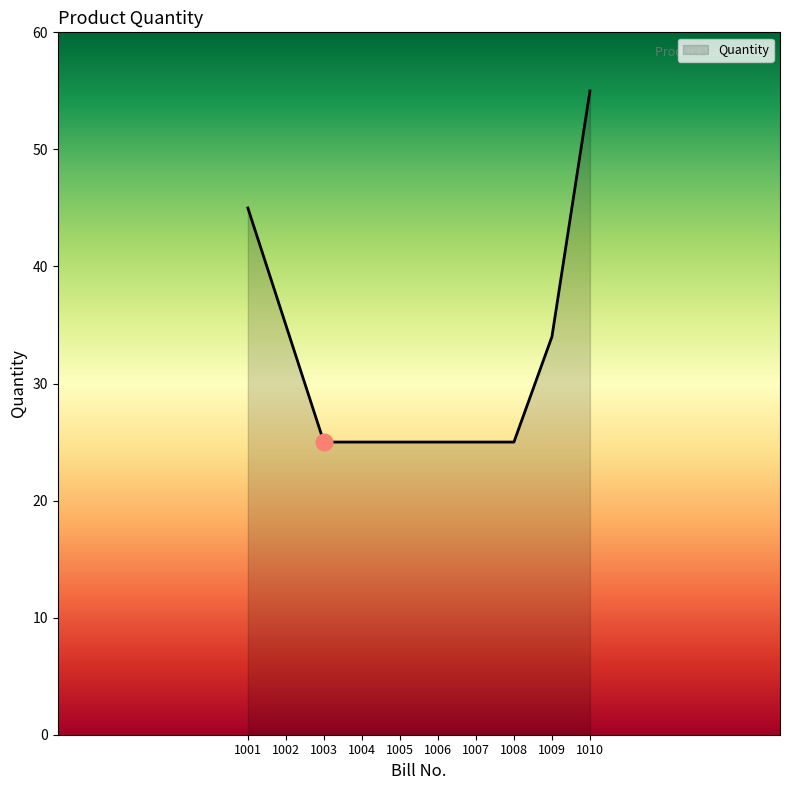

The chart shows a value of 25 at 1004. True or false?

True